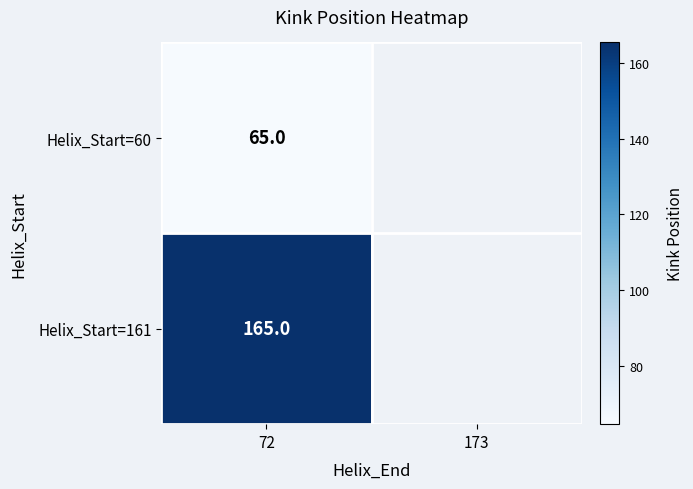

True or false: Helix_Start=60 has a value of 65 at 72.

True